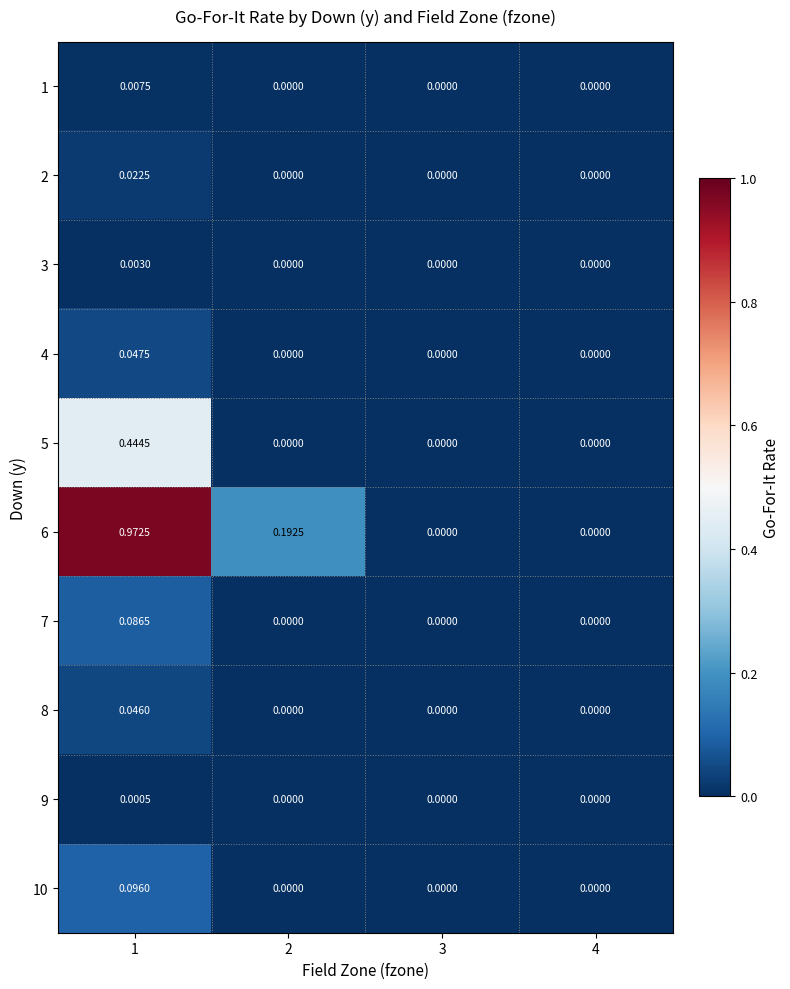

At which category is the sum across all series the highest?

1